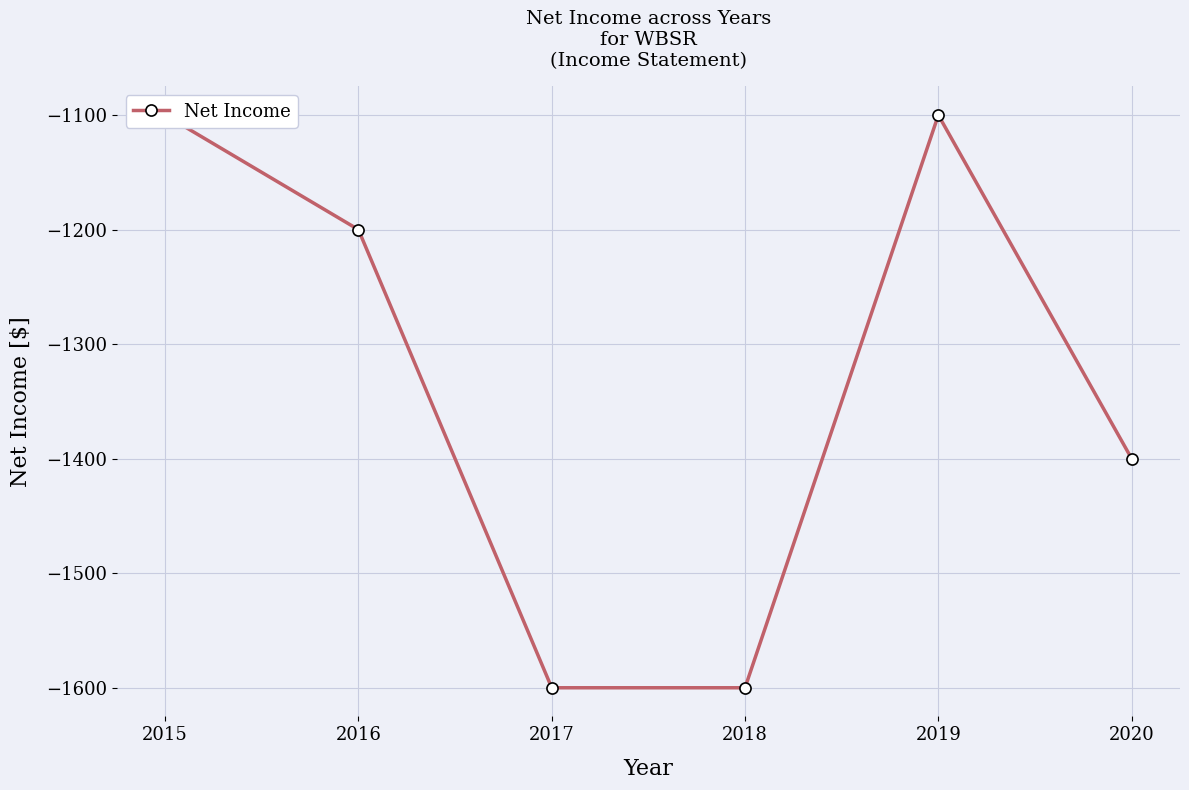

Where is the data nearest to the value -1350?

2020